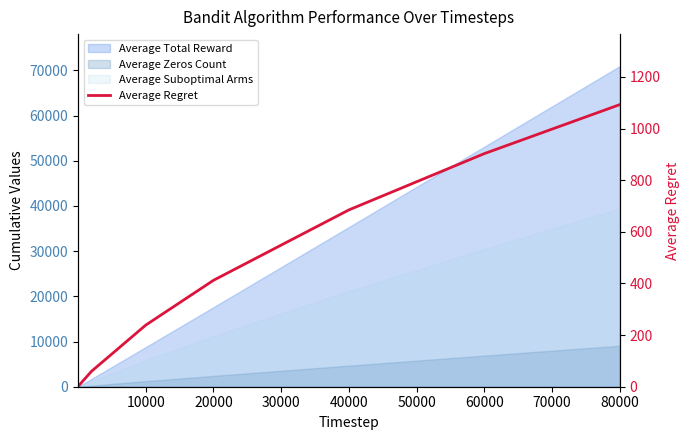

How many lines are shown in the chart?

1